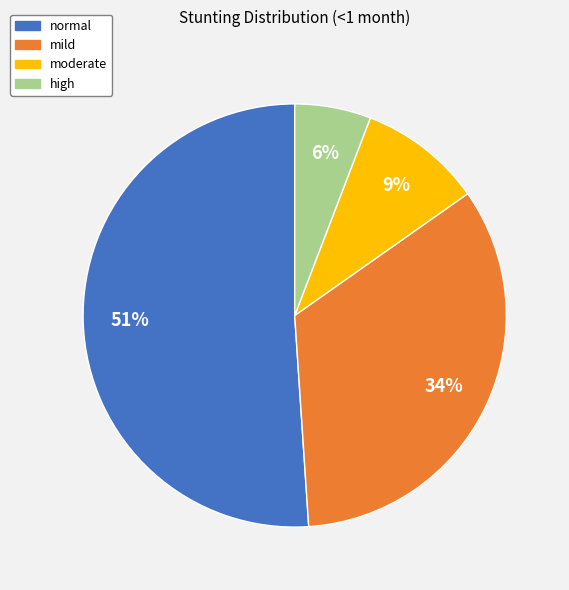

True or false: normal accounts for 40% of the total.

False